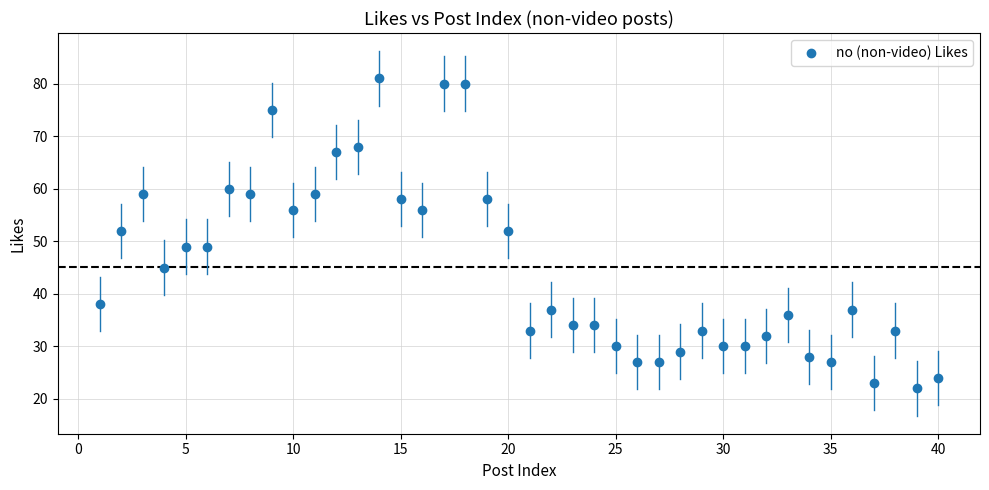

What is the range of Y values (max minus min)?

59